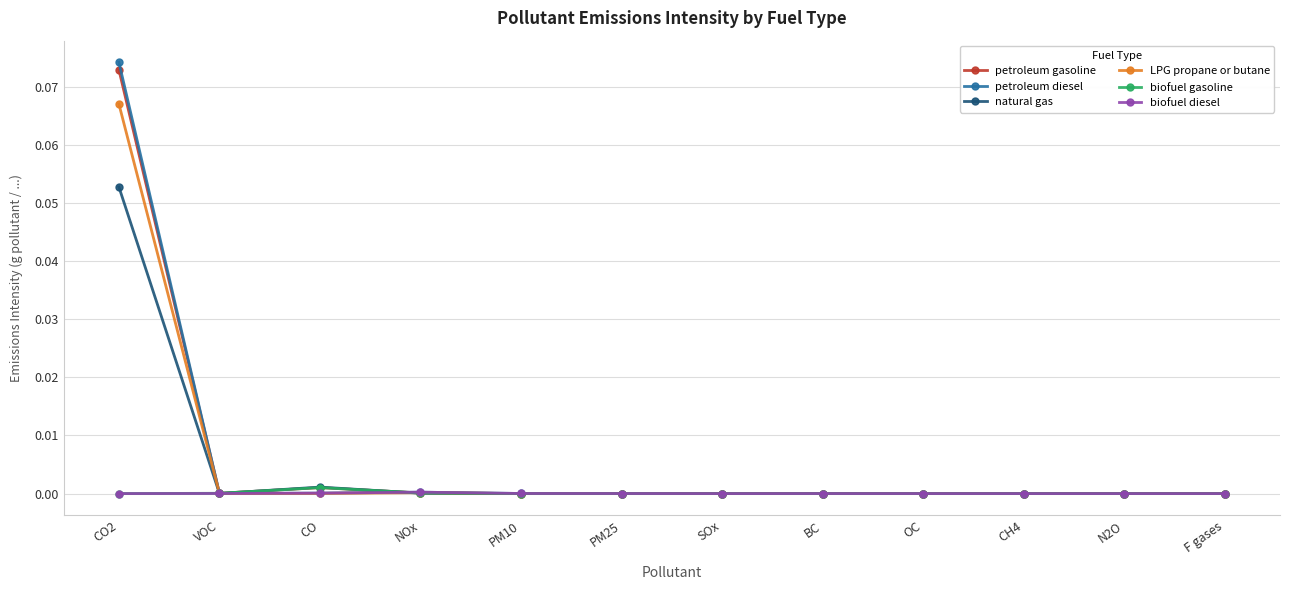

Which series has the largest range (max minus min)?

petroleum diesel